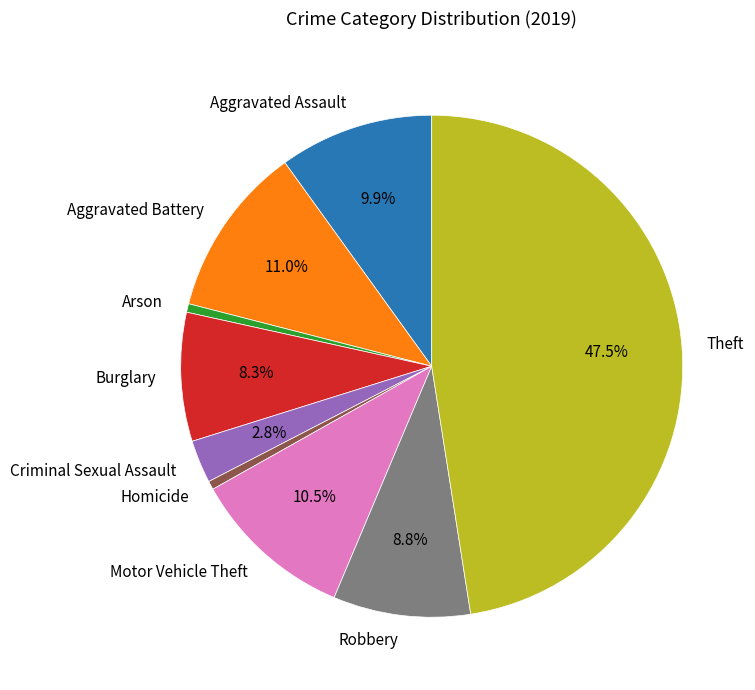

How many segments does this pie chart have?

9